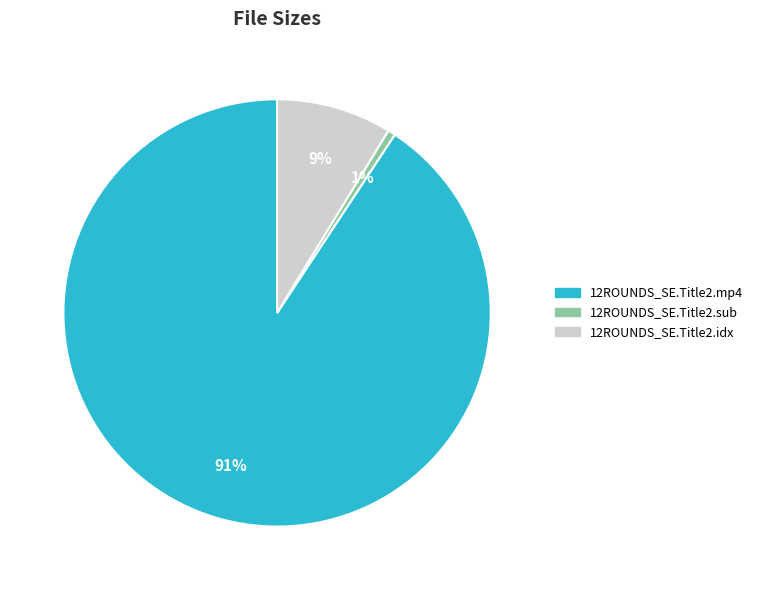

To the nearest percent, what is the average slice percentage?

33%